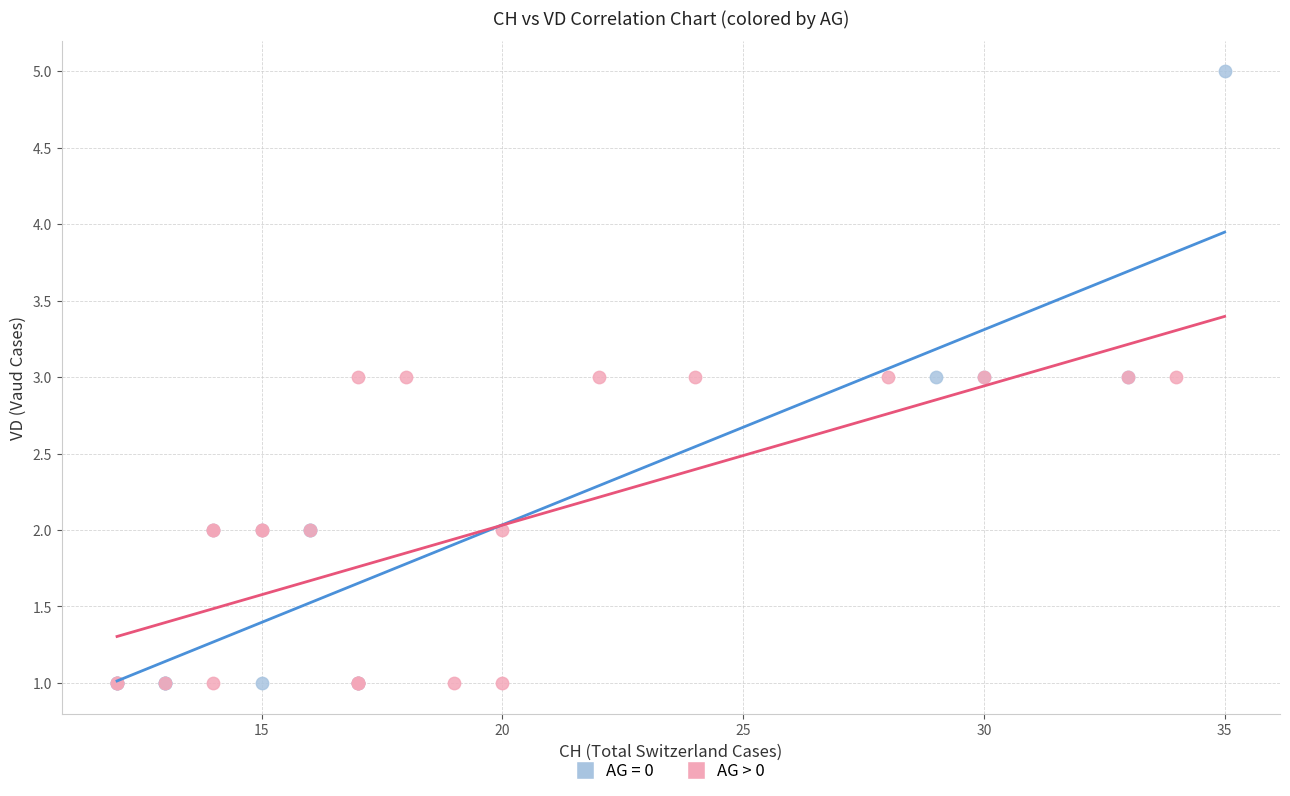

Which series reaches the maximum Y coordinate?

AG = 0